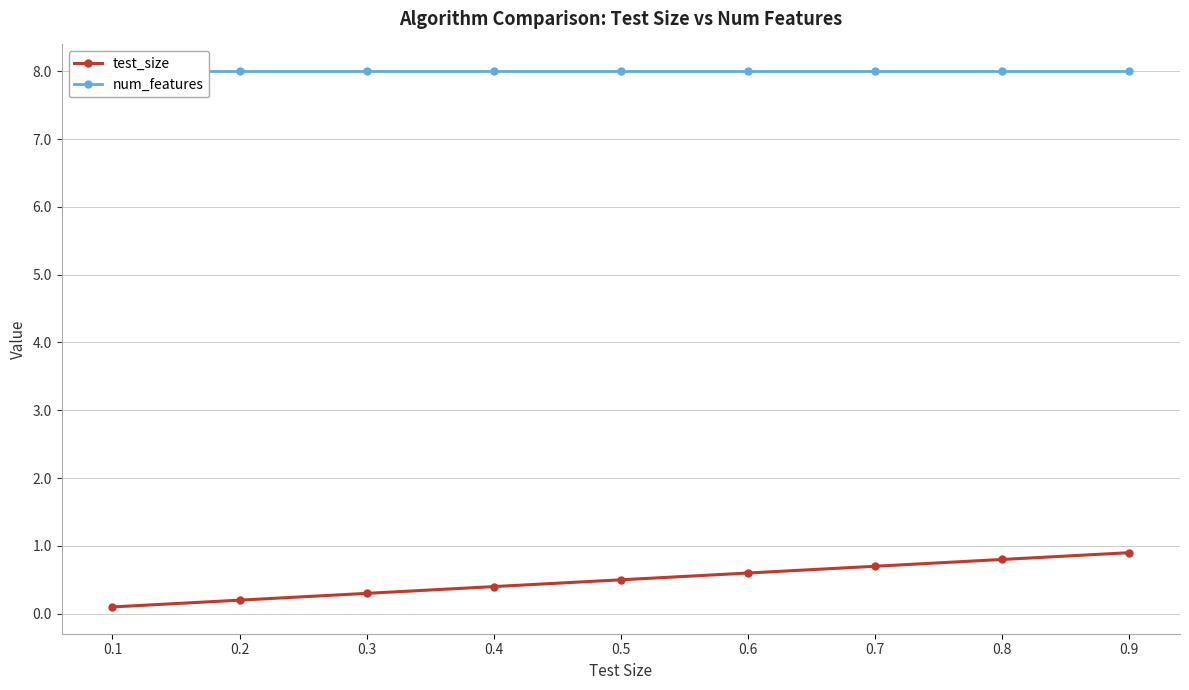

What is the difference between the second highest and minimum values in the test_size series?

0.7